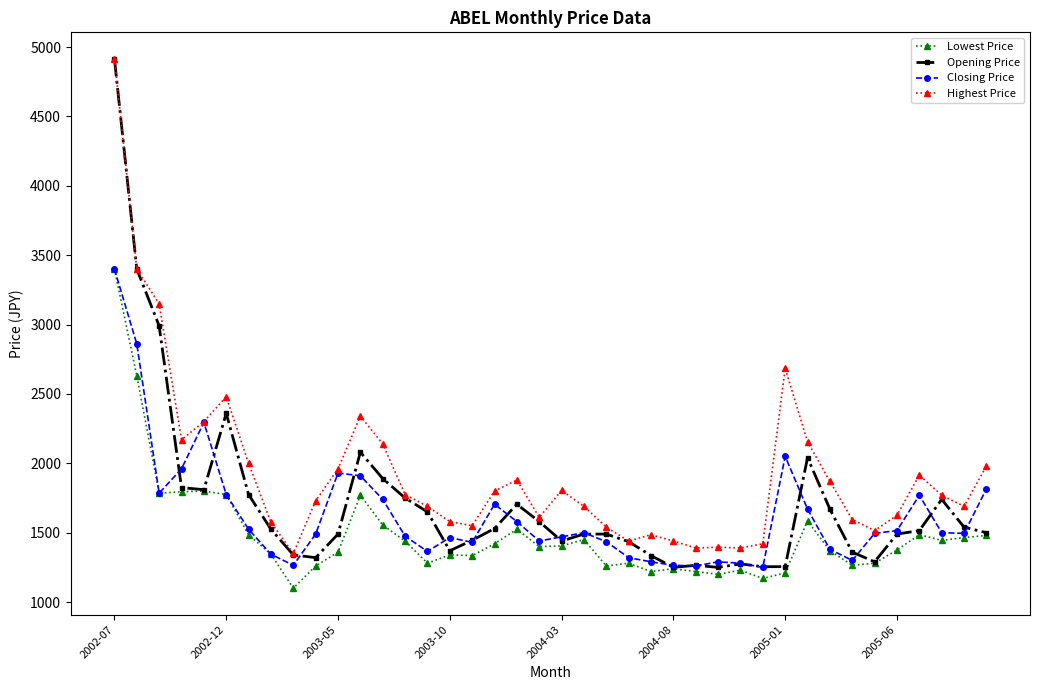

How many data points does each series have?

40